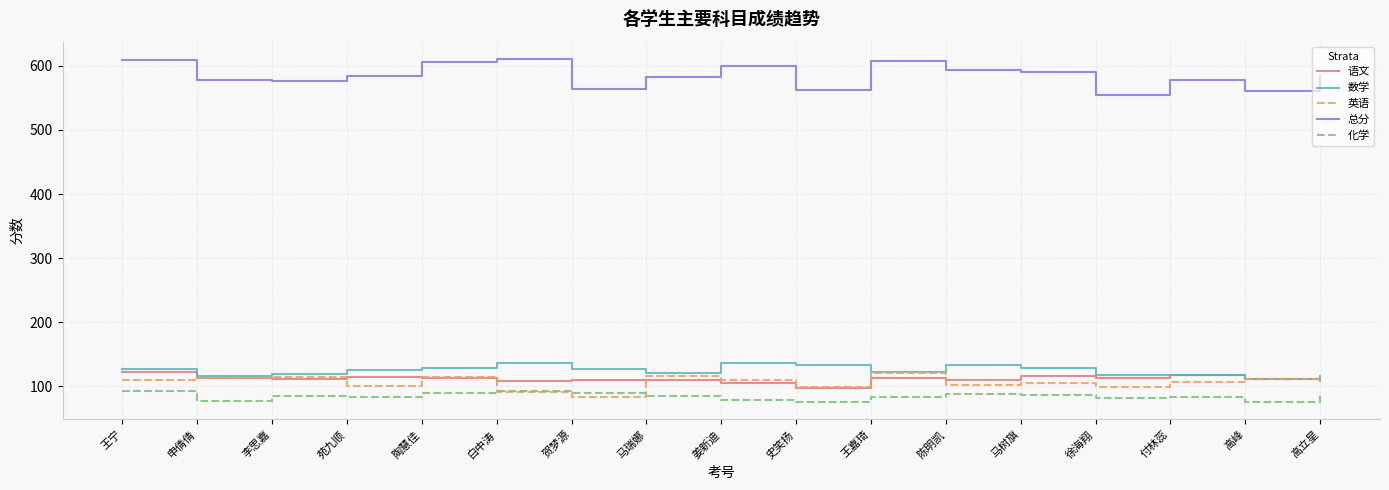

Which series has the widest spread of values?

总分